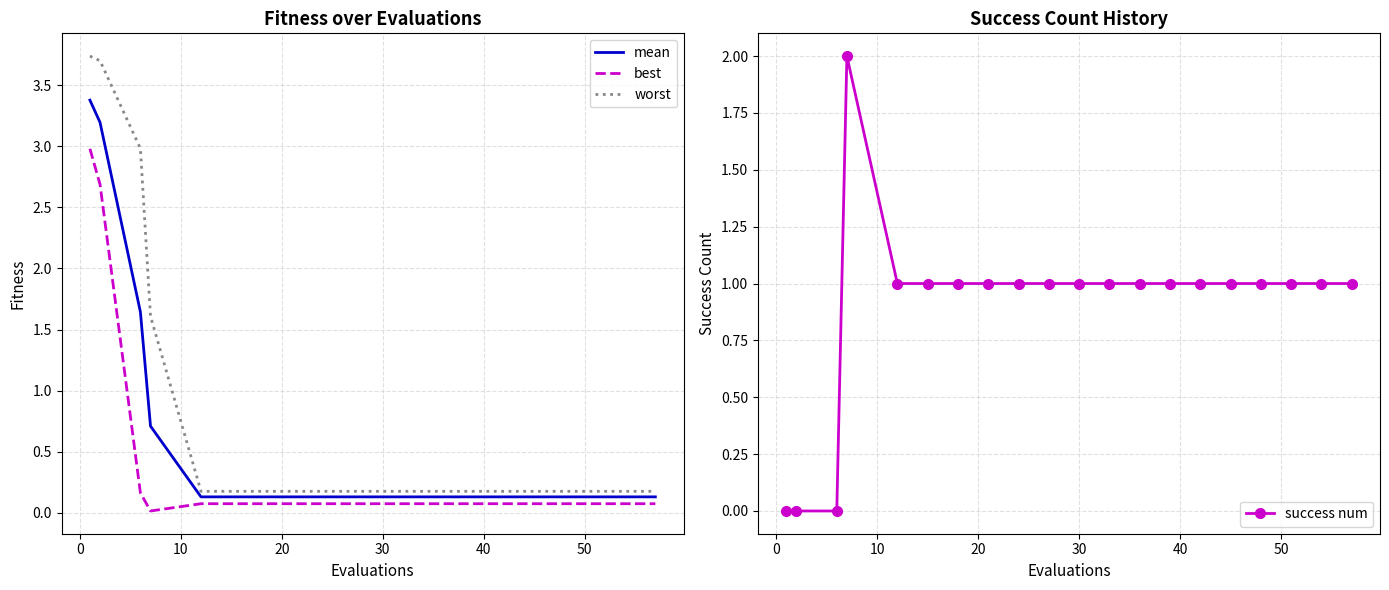

How many series are shown in this chart?

4